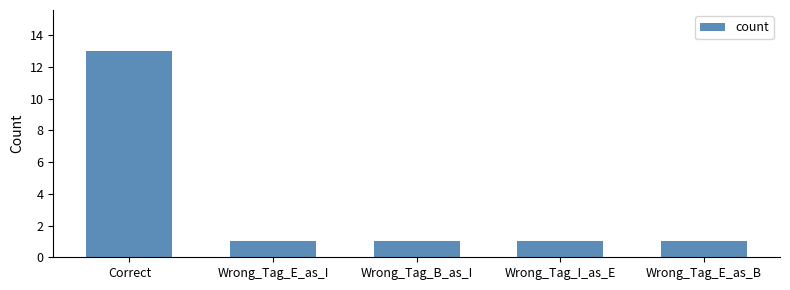

Reading left to right, transcribe all the data shown in this chart.

Correct=13	Wrong_Tag_E_as_I=1	Wrong_Tag_B_as_I=1	Wrong_Tag_I_as_E=1	Wrong_Tag_E_as_B=1